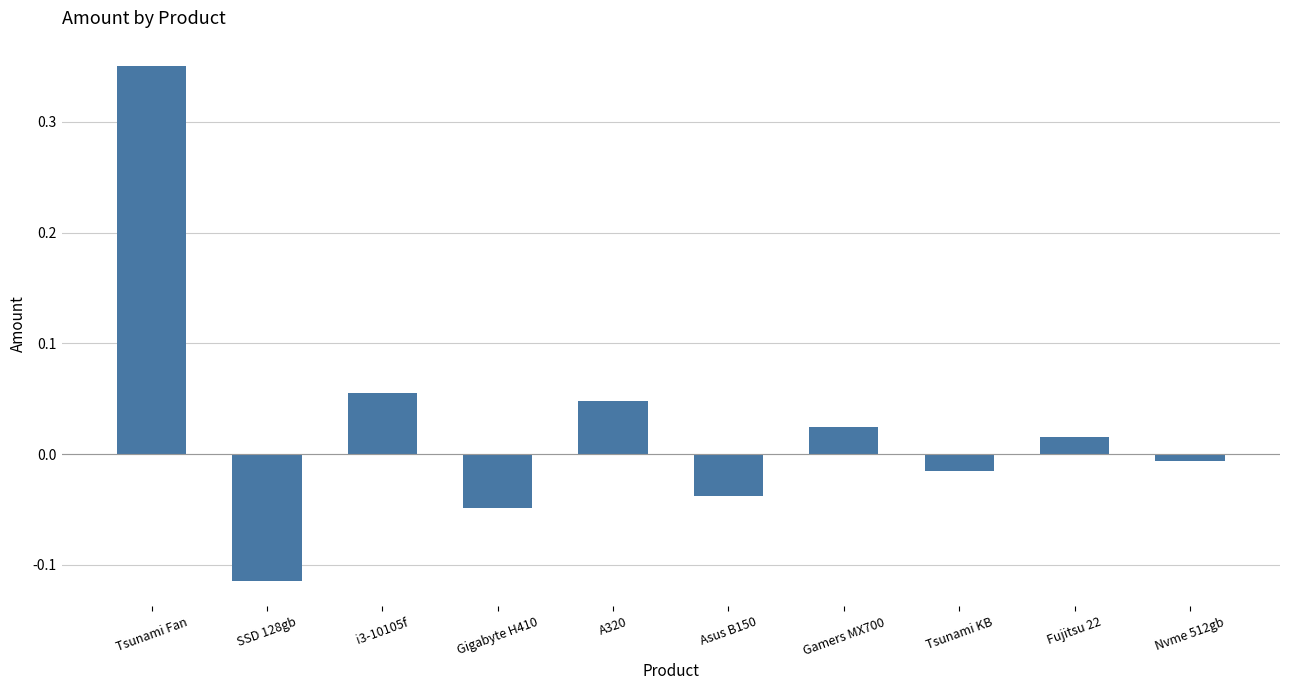

What is the difference between the second highest and minimum values?

0.2